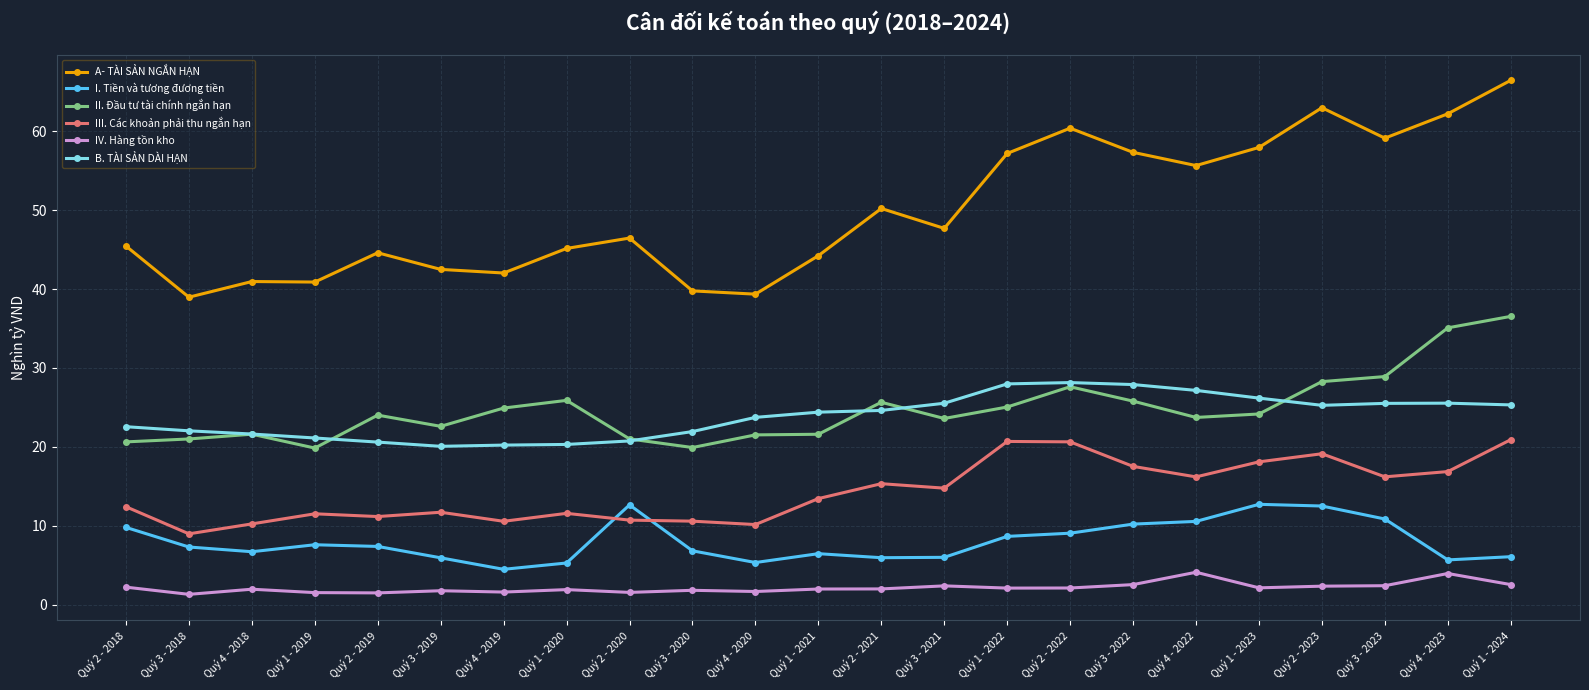

What is the difference between the highest and lowest values at Quý 1 - 2022?

55.1